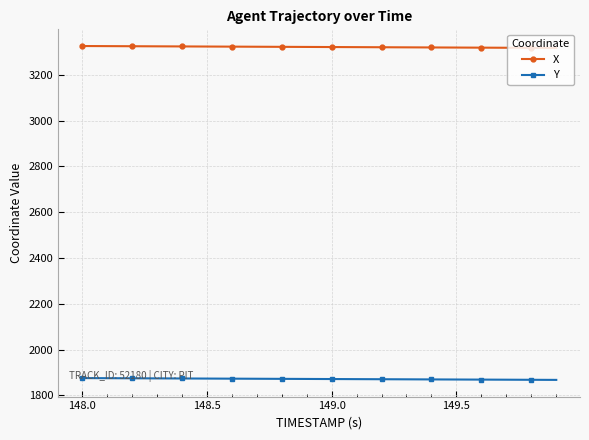

Which series has the largest total across all categories?

X